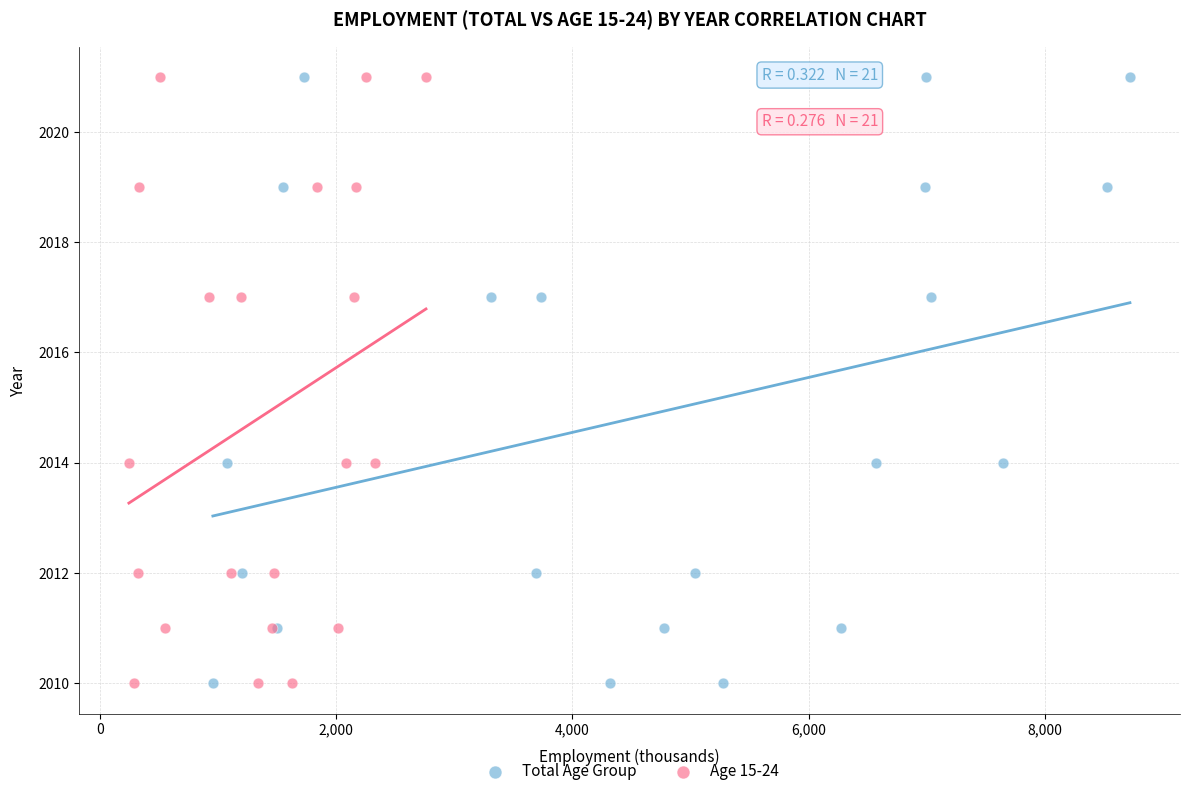

What are all the series names shown in the legend?

Total Age Group, Age 15-24